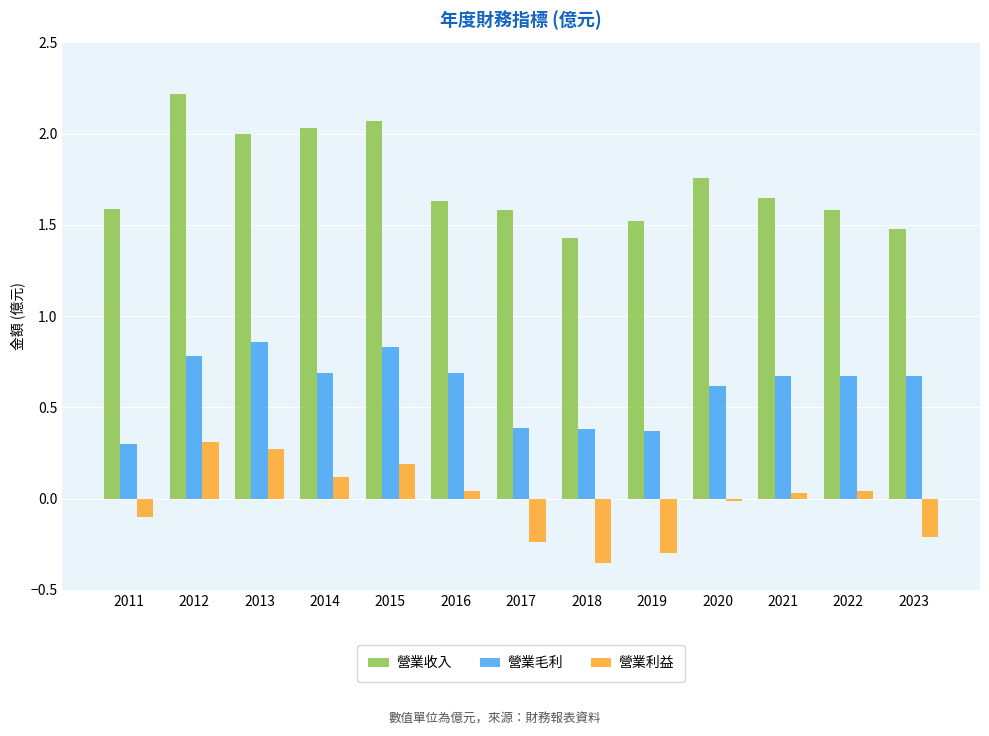

What is the value of the 營業毛利 bar at the 10th from the left?

0.6